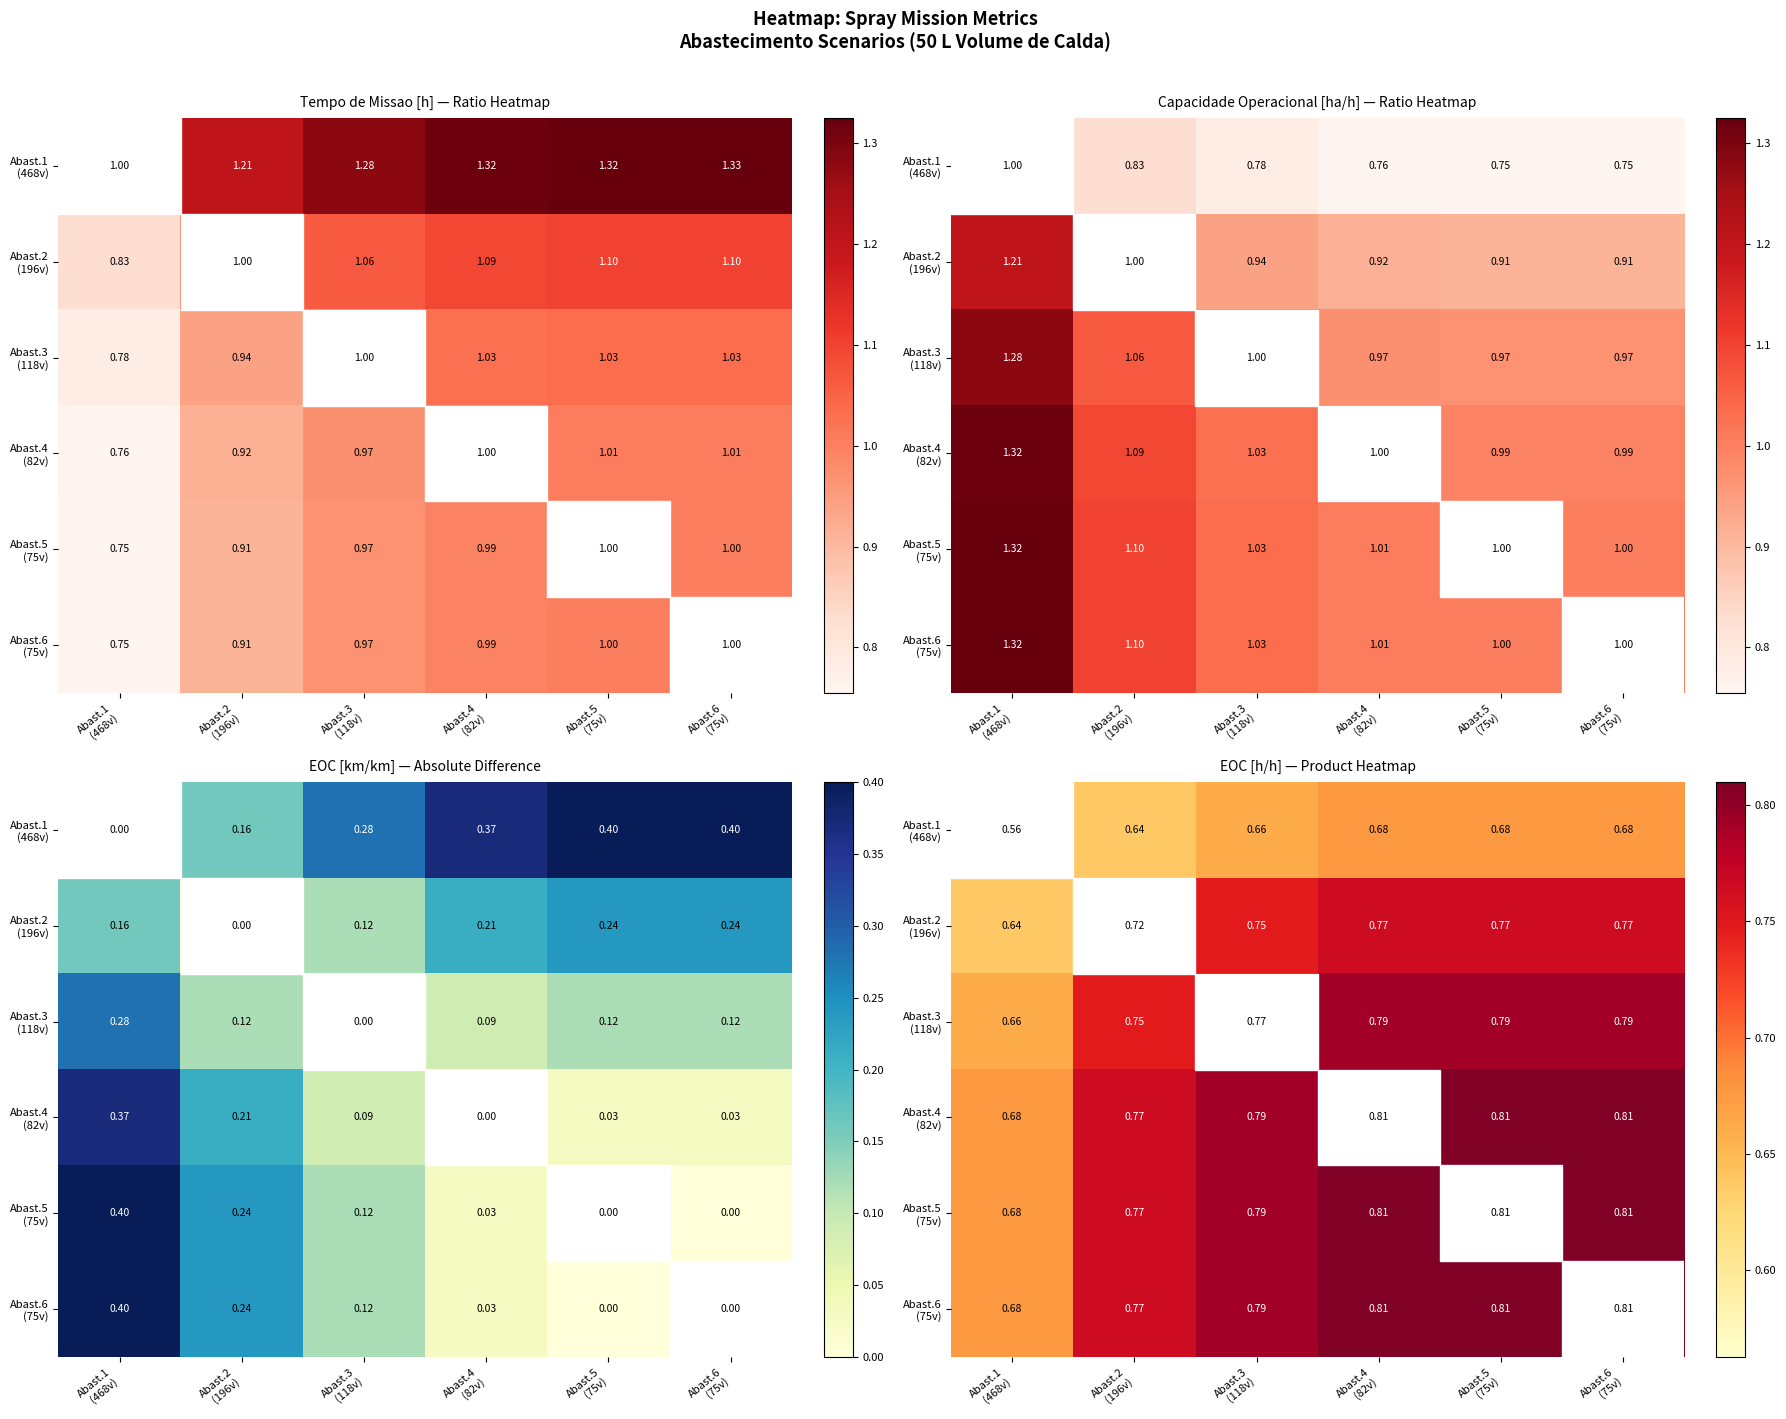

Is the value of Abast.1 (468v) at Abast.4 (82v) greater than the value of Abast.3 (118v) at Abast.2 (196v)?

No